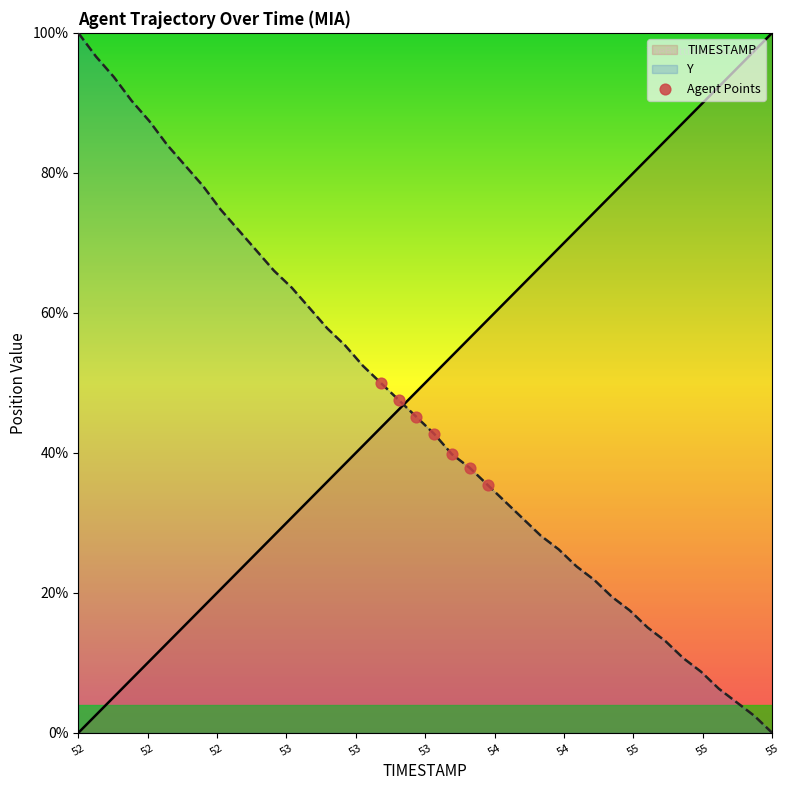

What is the greatest value displayed?

100.0